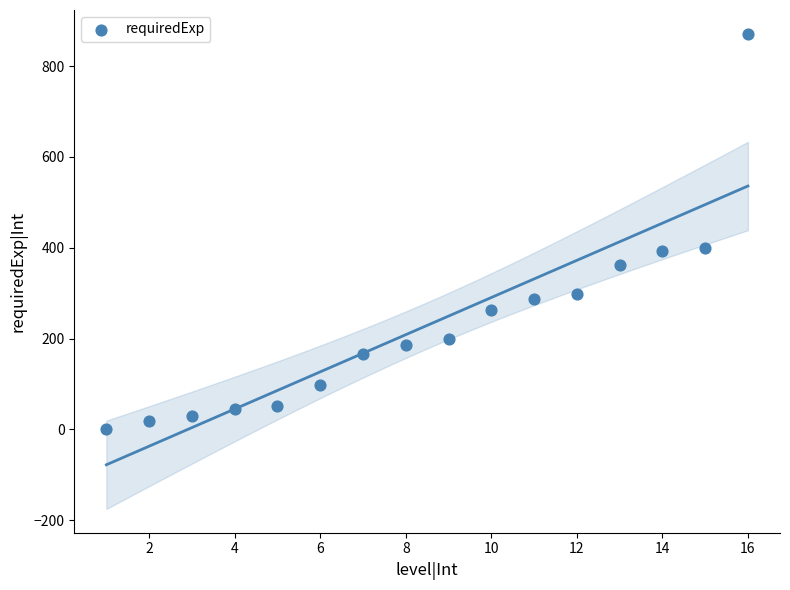

What is the range of Y values (max minus min)?

871